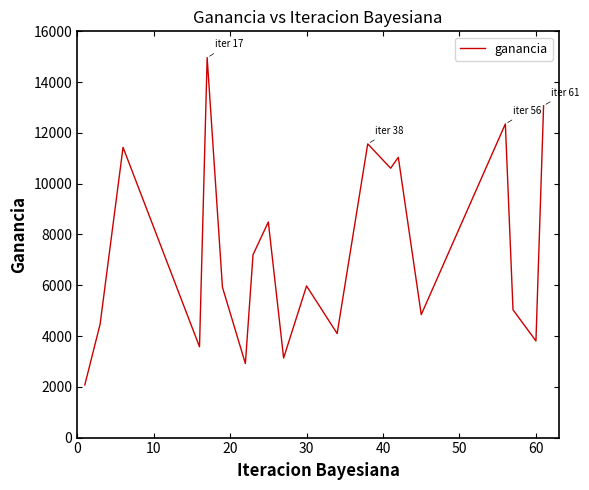

What is the maximum value shown in the chart?

14964.9